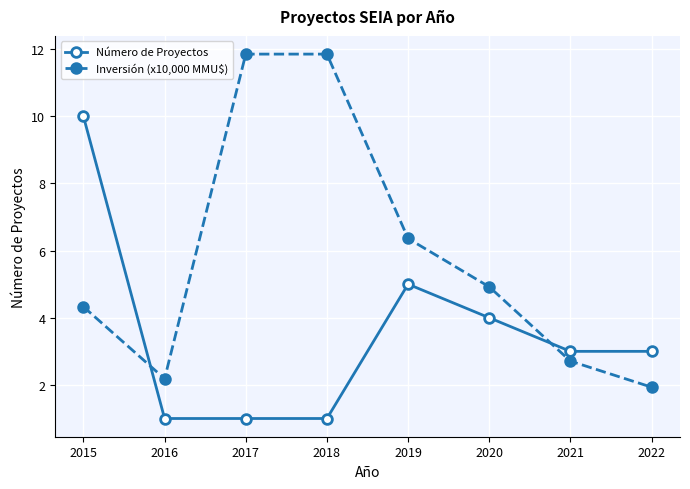

List the series in order of their peak value, lowest first.

Número de Proyectos, Inversión (x10,000 MMU$)